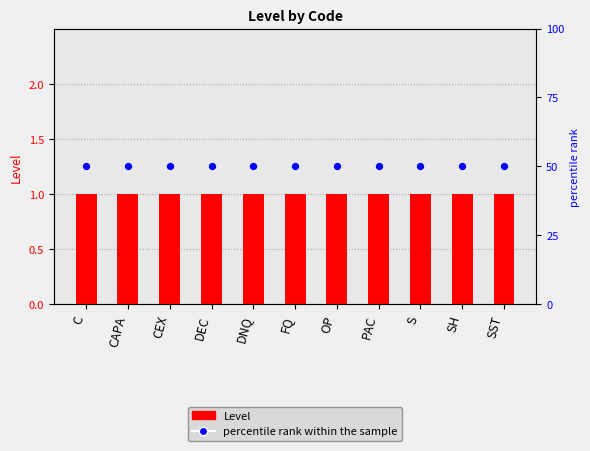

Is the value of percentile rank within the sample at CEX greater than the value of Level at OP?

Yes